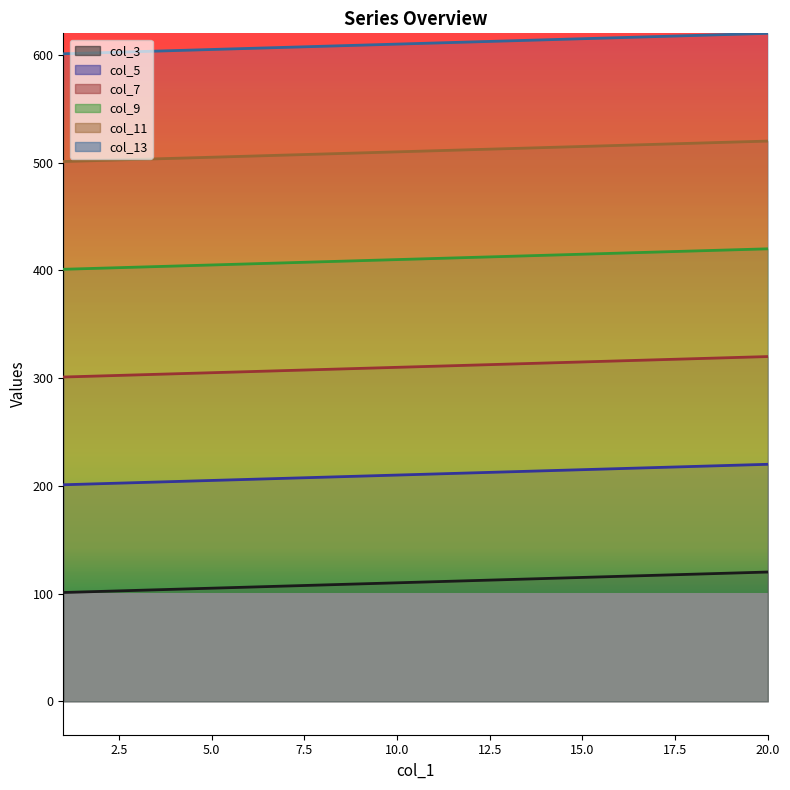

At which category is the sum across all series the highest?

20